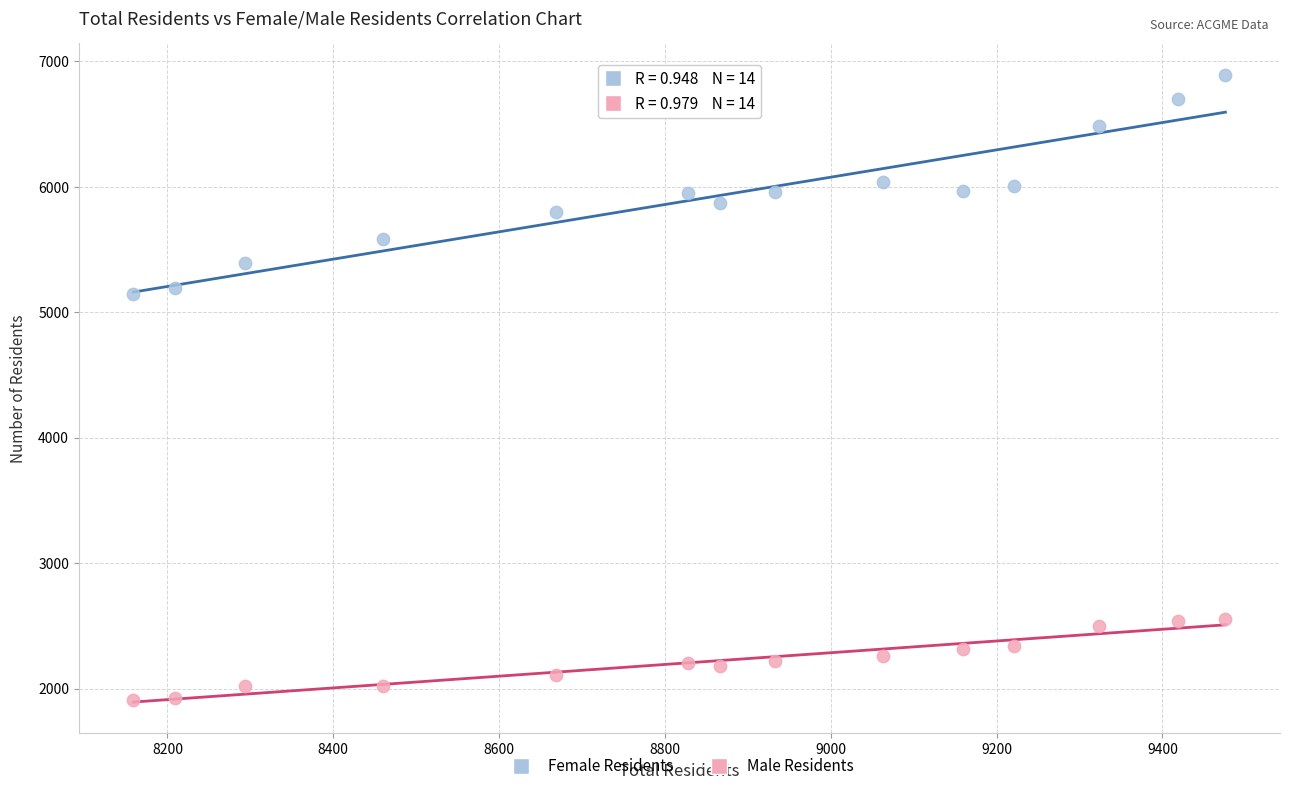

Which series reaches the maximum Y coordinate?

Female Residents